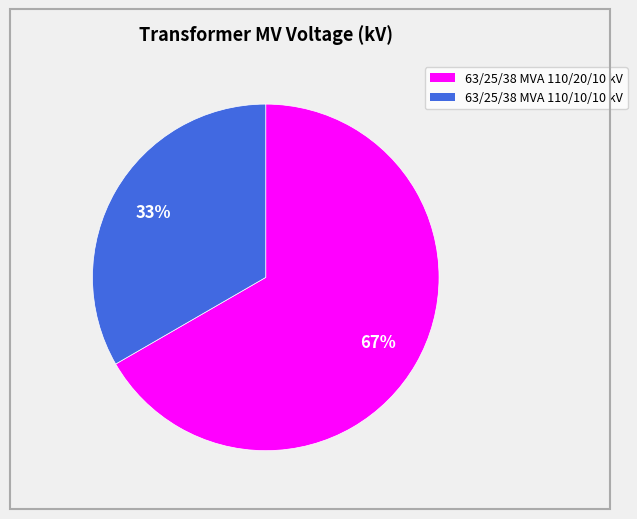

Does any single category account for the majority?

Yes